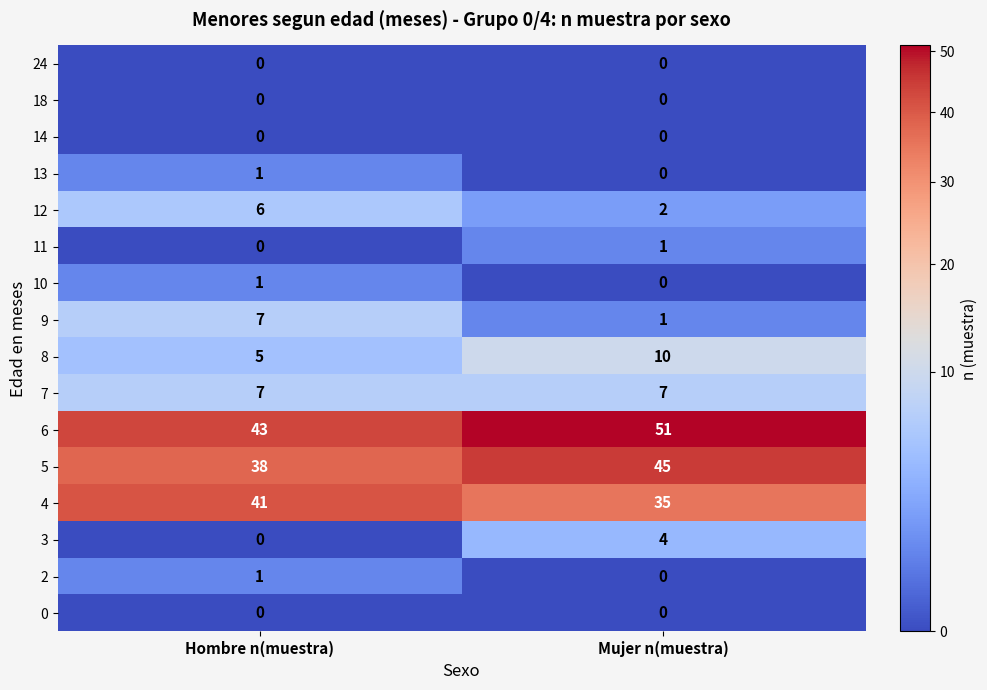

What is the greatest value displayed?

51